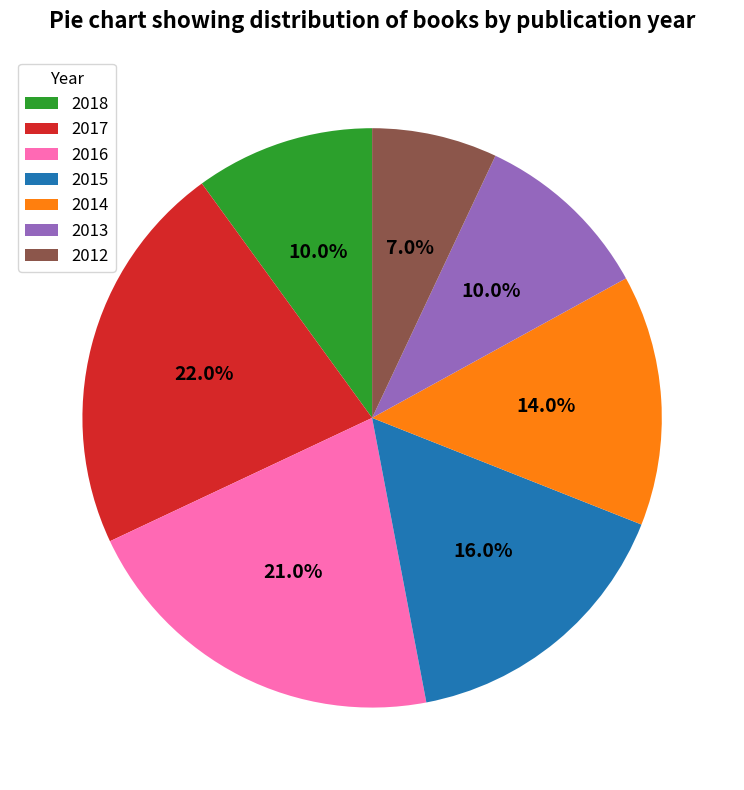

Which has a higher value, 2016 or 2015?

2016